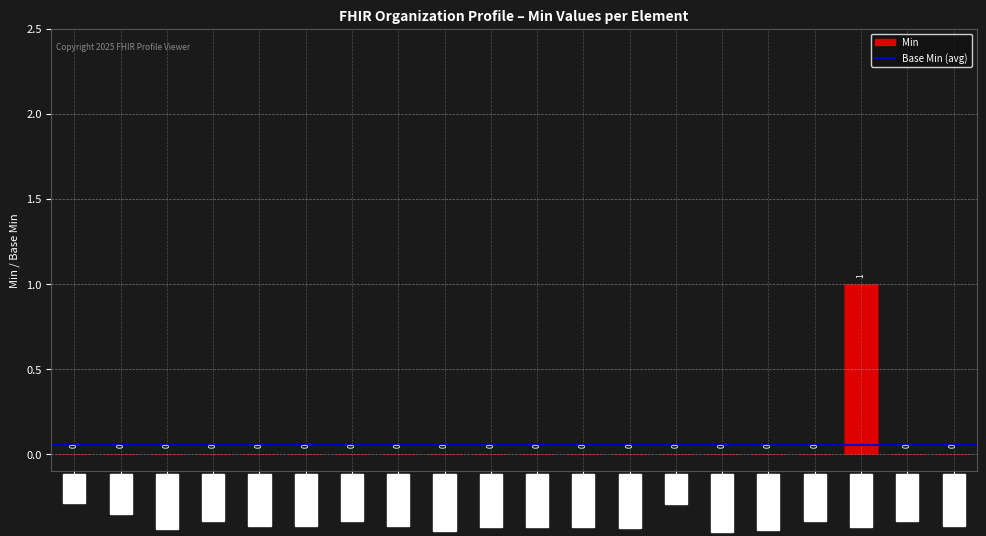

How many values exceed 0?

1